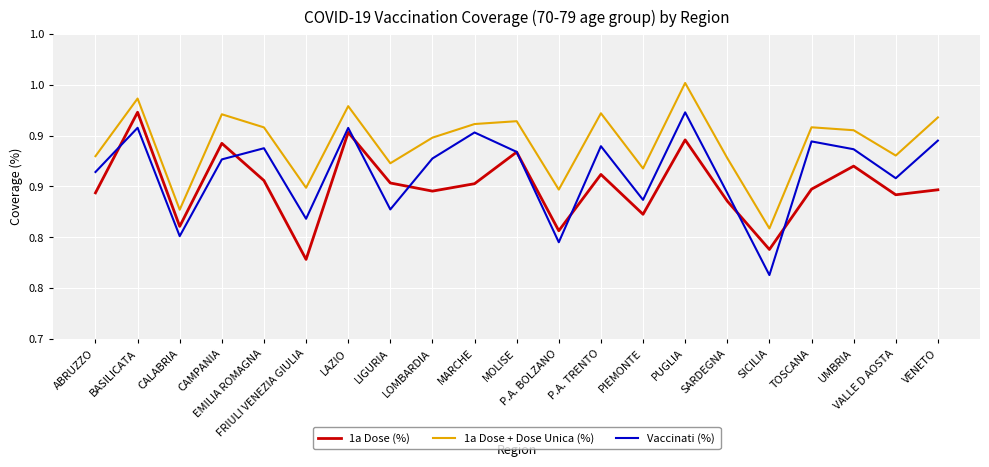

True or false: 1a Dose + Dose Unica (%) and 1a Dose (%) intersect in this chart.

False